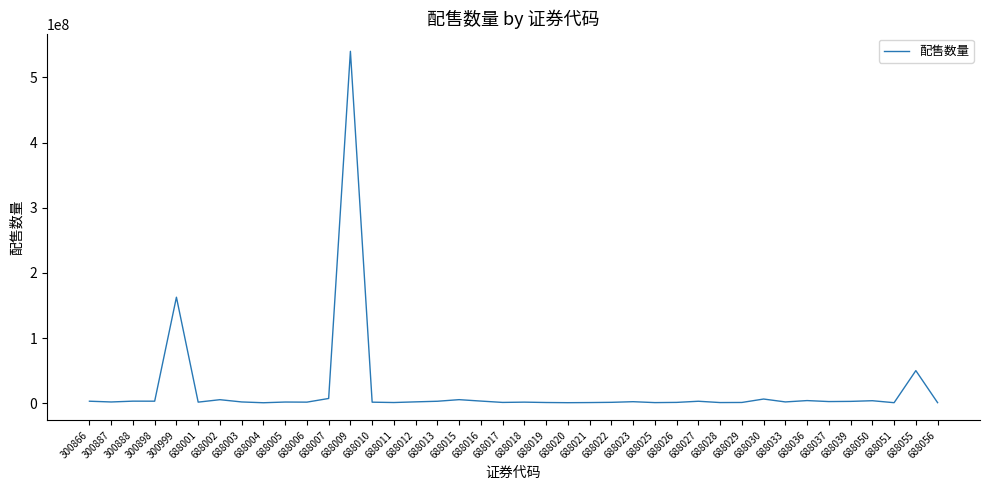

What is the greatest value displayed?

540000000